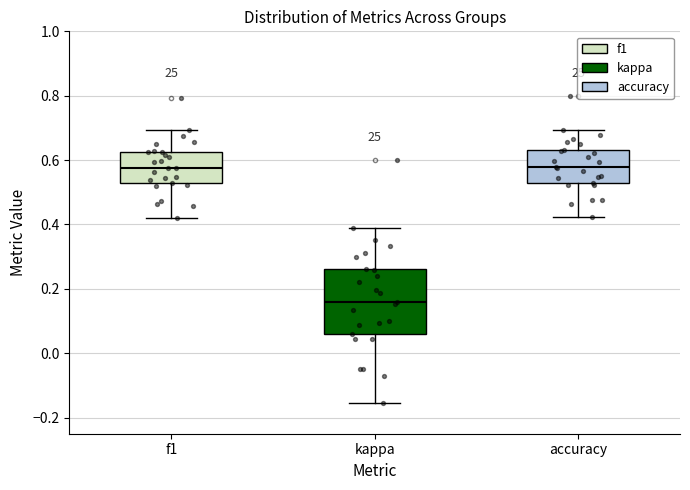

Which box has the lowest median line?

kappa